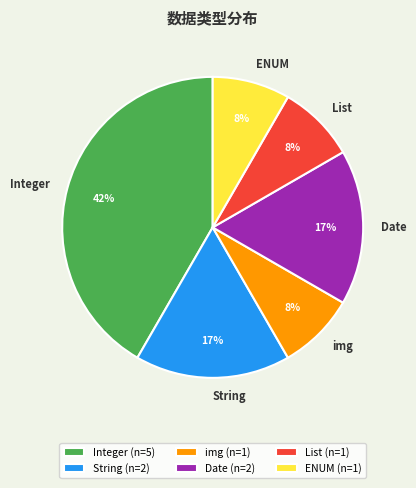

What percentage is the Date slice, to the nearest percent?

17%